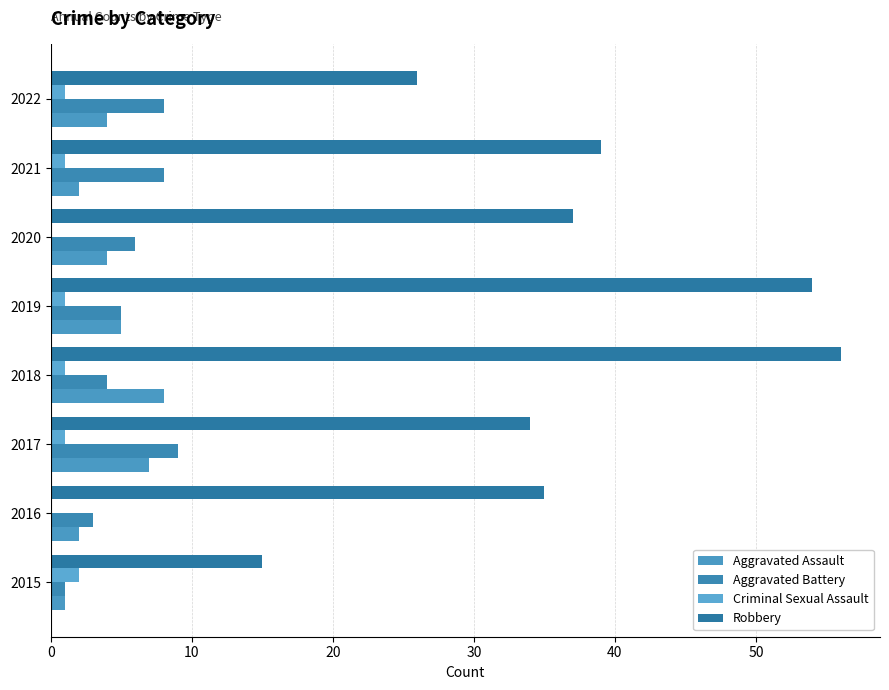

What is the difference between the maximum and second lowest values in the Criminal Sexual Assault series?

2